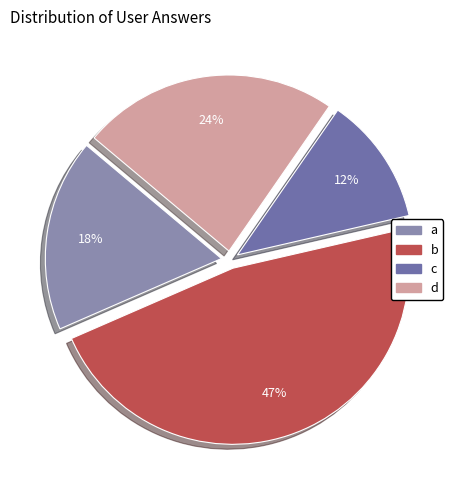

To the nearest percent, what is the average slice percentage?

25%